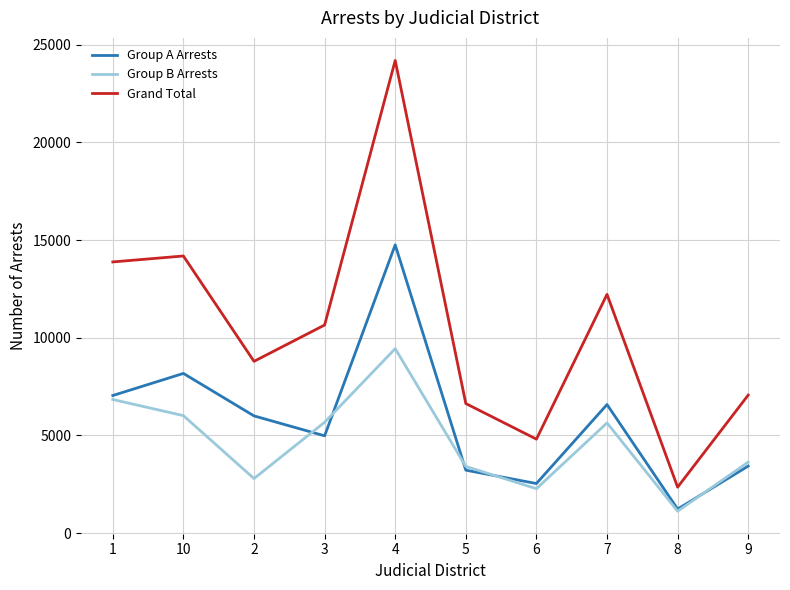

True or false: Grand Total and Group A Arrests intersect in this chart.

False